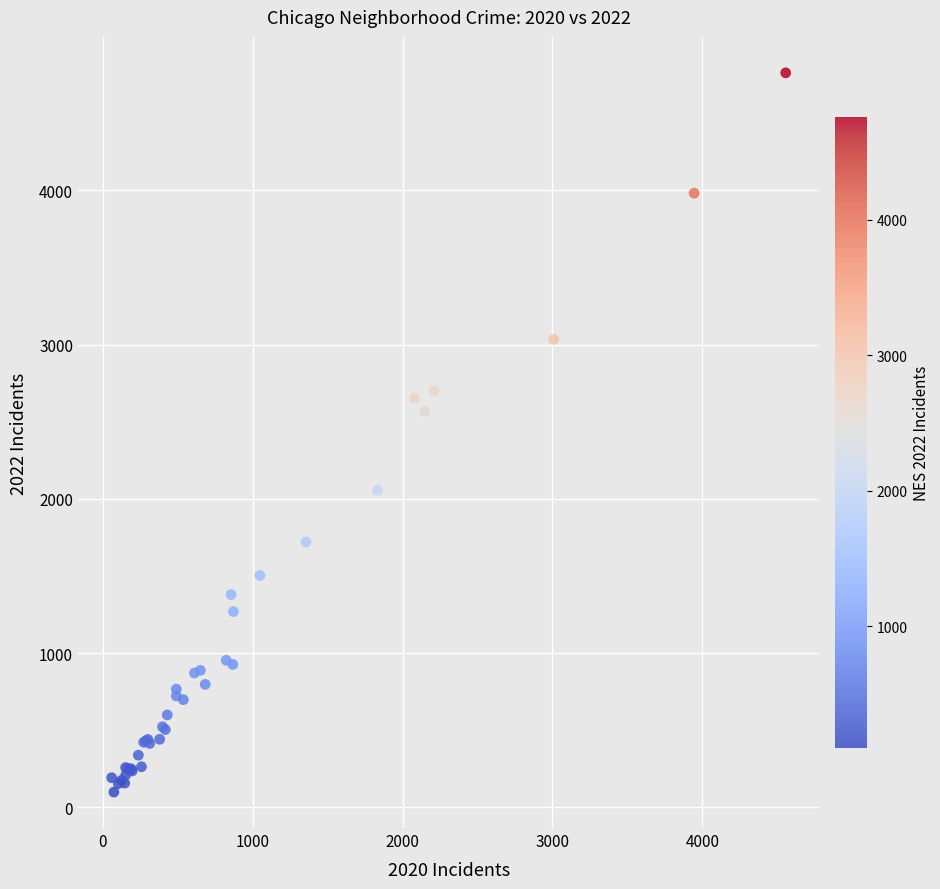

What Y value in the scatter plot is closest to 2430?

2566